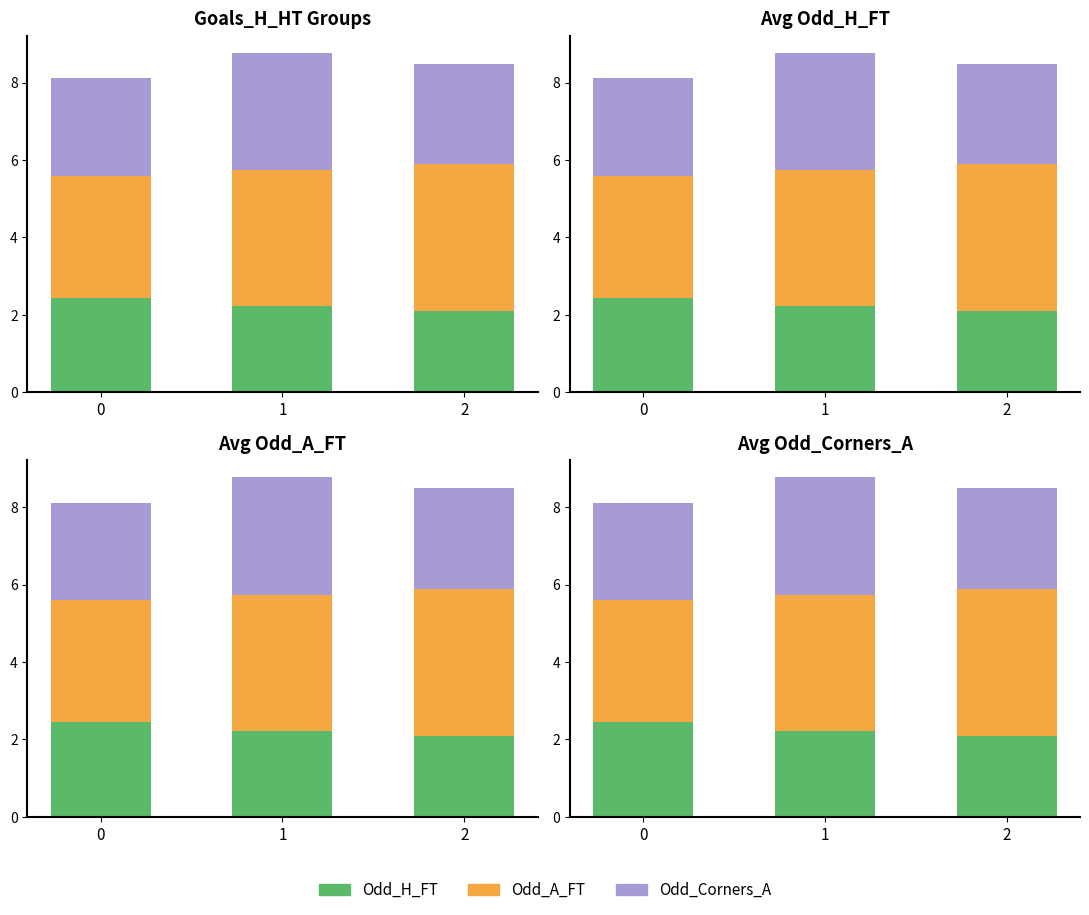

Is it true that Odd_A_FT equals 5.2 at 1?

False